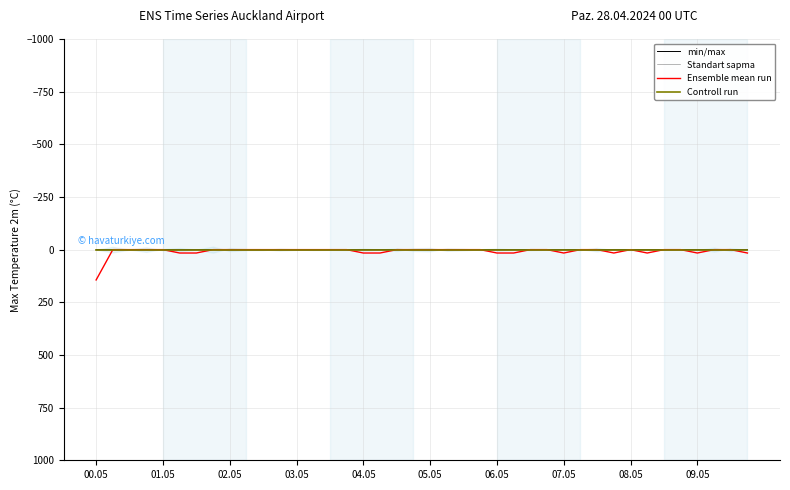

The value of Ensemble mean run at 14 is 0.0. True or false?

True